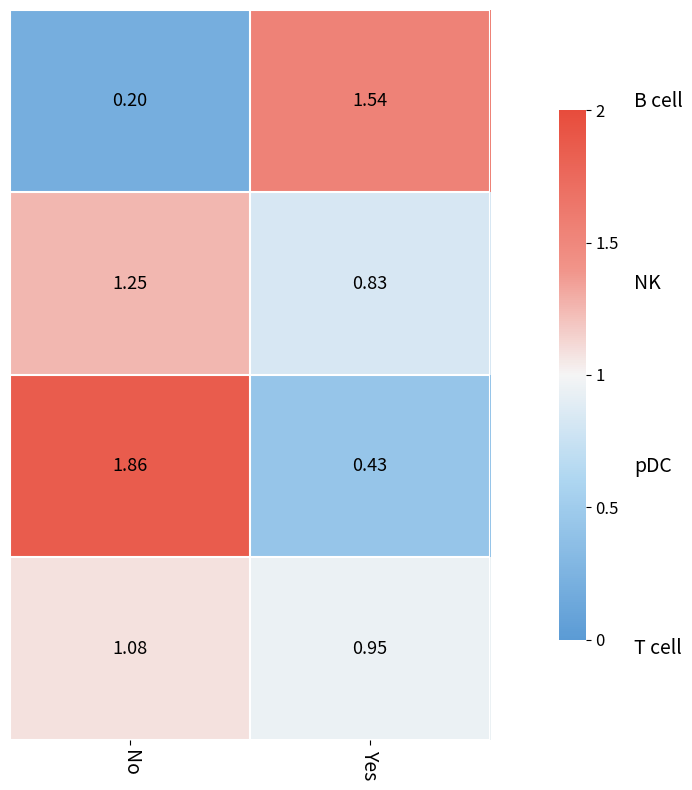

At which category is the sum across all series the highest?

No